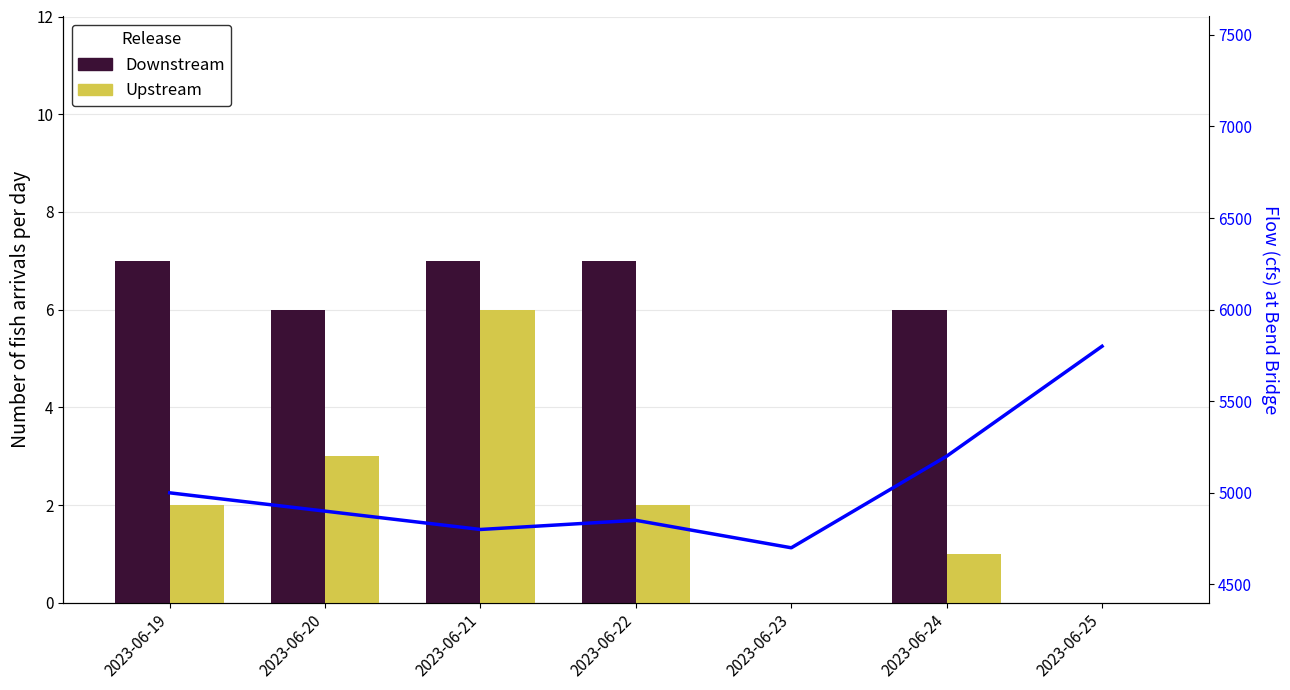

Rank the series by their maximum value, from lowest to highest.

Upstream, Downstream, Flow (cfs)